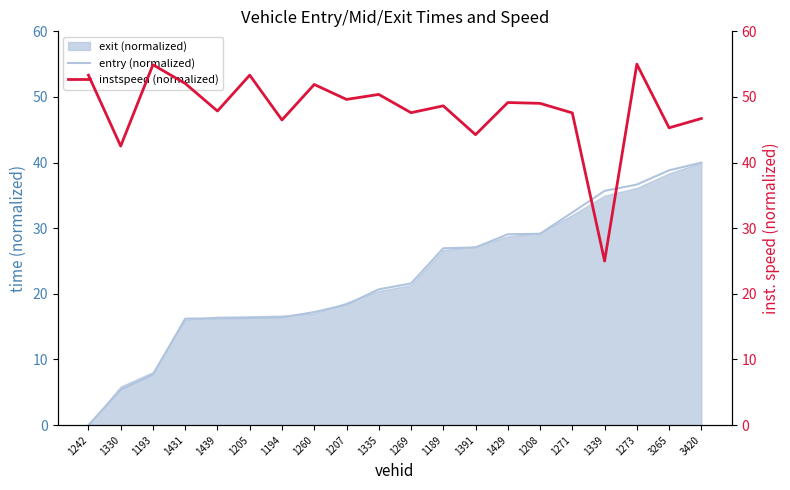

Reading left to right, what are all the values shown in this chart?

entry (normalized): 1242=0.0	1330=5.4	1193=7.7	1431=16.2	1439=16.3	1205=16.3	1194=16.4	1260=17.2	1207=18.4	1335=20.7	1269=21.6	1189=26.9	1391=27.1	1429=29.1	1208=29.2	1271=32.4	1339=35.7	1273=36.7	3265=38.8	3420=40.0
instspeed (normalized): 1242=53.3	1330=42.5	1193=54.9	1431=52.1	1439=47.9	1205=53.3	1194=46.5	1260=51.9	1207=49.6	1335=50.4	1269=47.6	1189=48.6	1391=44.3	1429=49.2	1208=49.0	1271=47.6	1339=25.0	1273=55.0	3265=45.3	3420=46.7